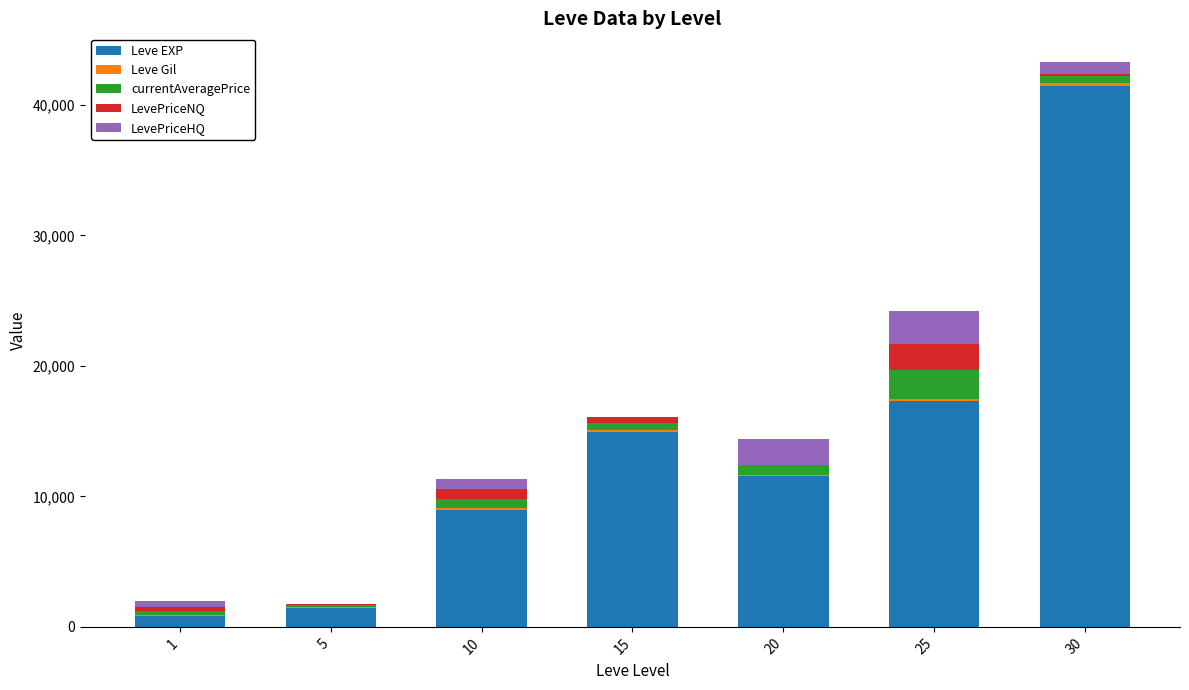

At which category is the sum across all series the highest?

30